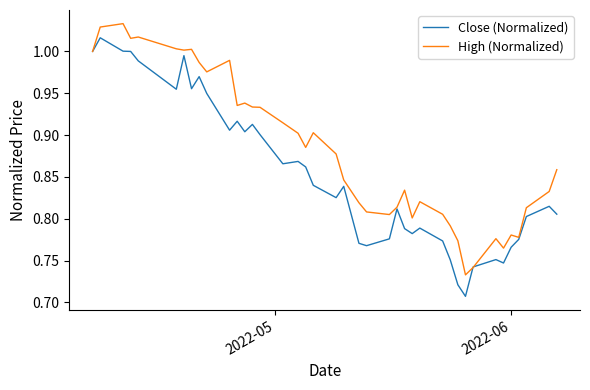

Which series has the largest total across all categories?

High (Normalized)